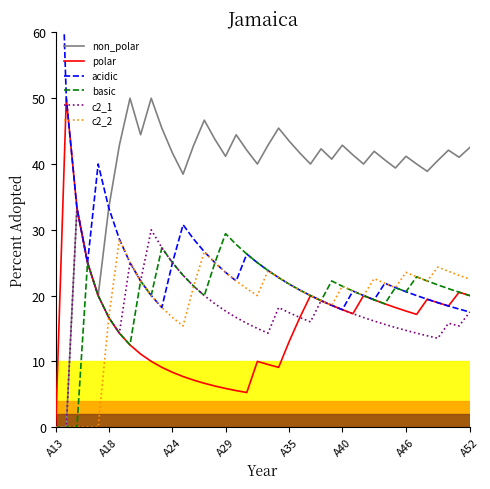

What is the greatest value displayed?

100.0